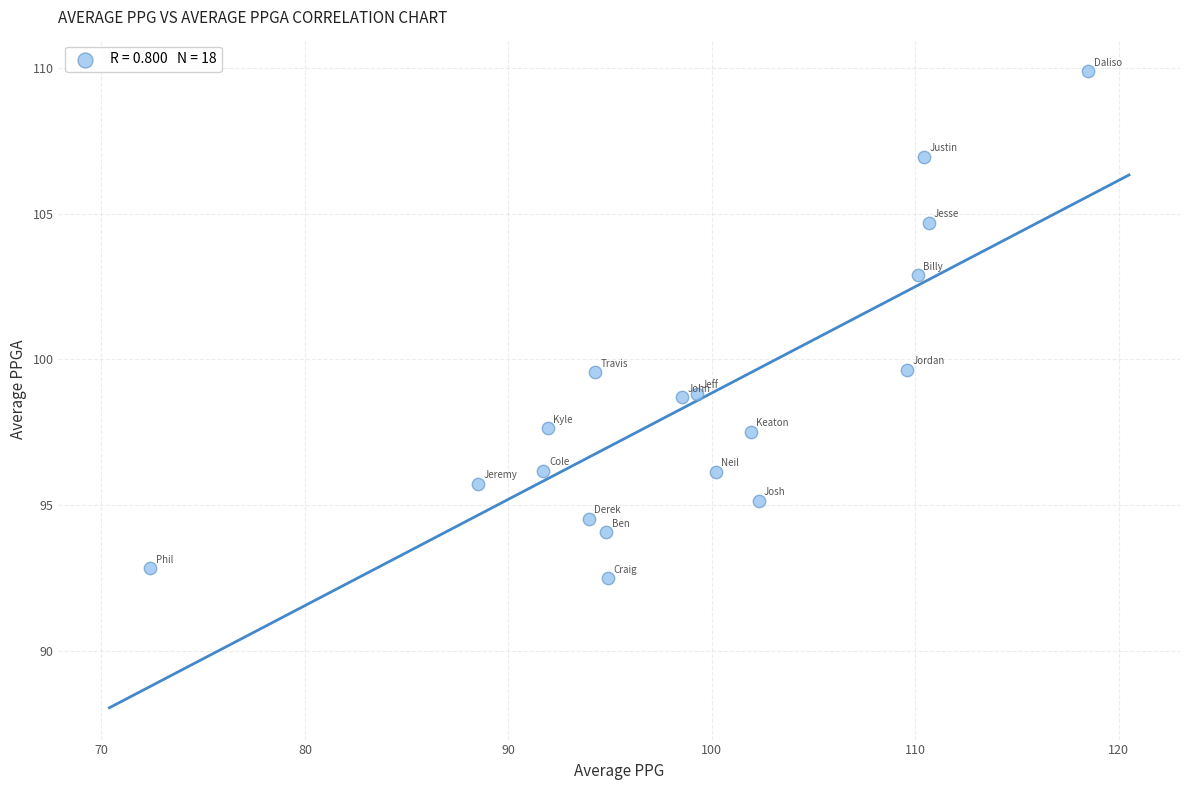

What is the range of X values (max minus min)?

46.1